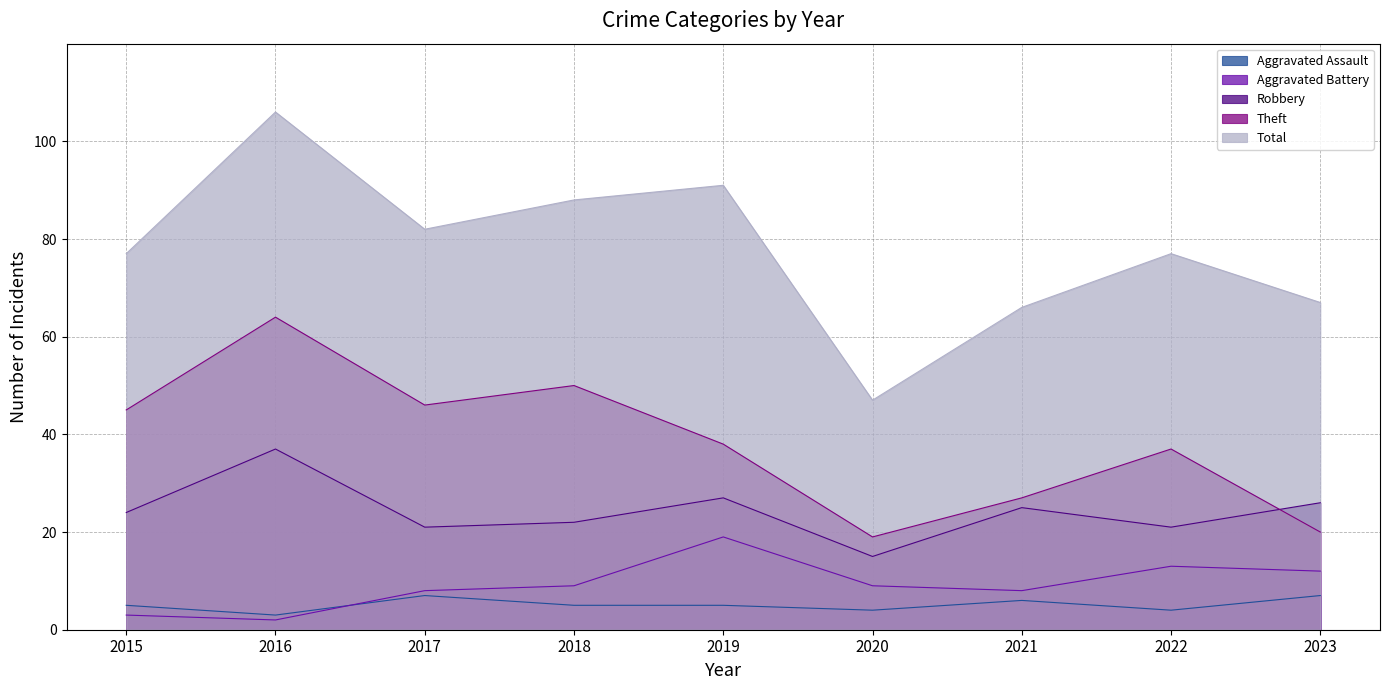

How many lines are shown in the chart?

5